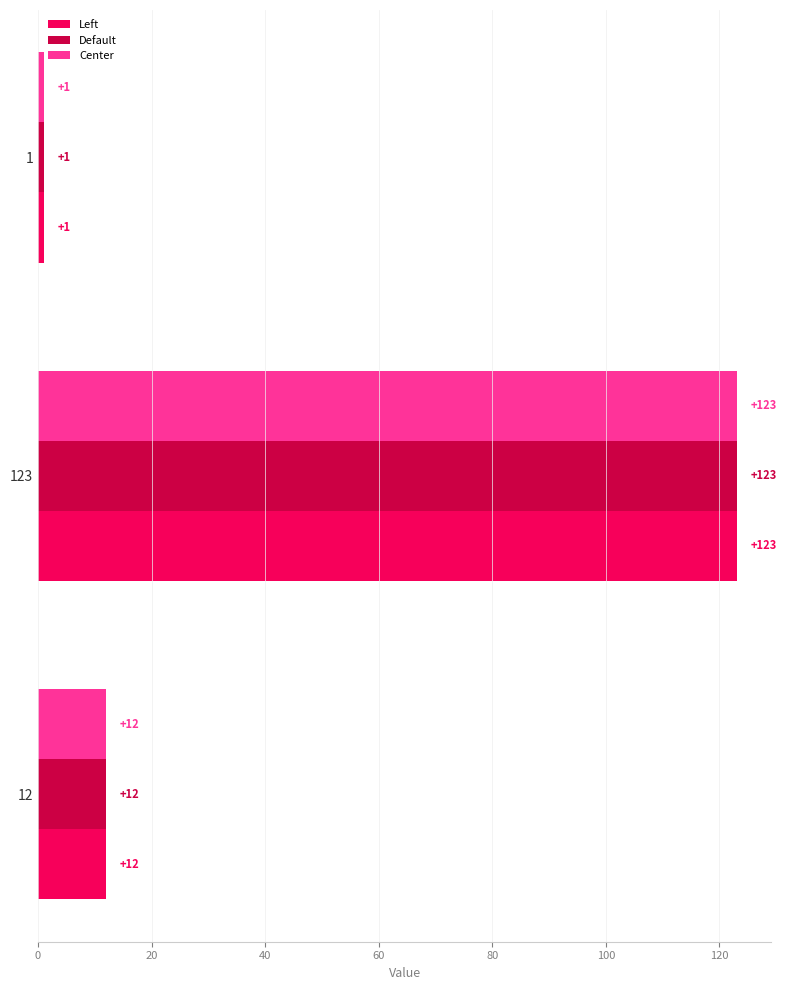

What is the difference between the maximum and minimum values in the Center series?

122